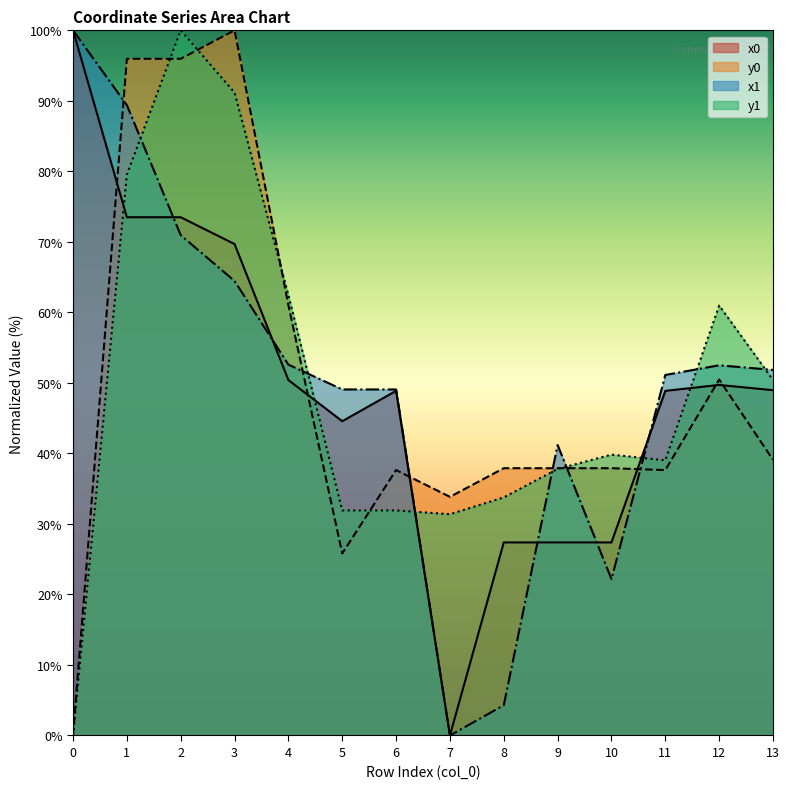

What are all the series names shown in the legend?

x0, y0, x1, y1